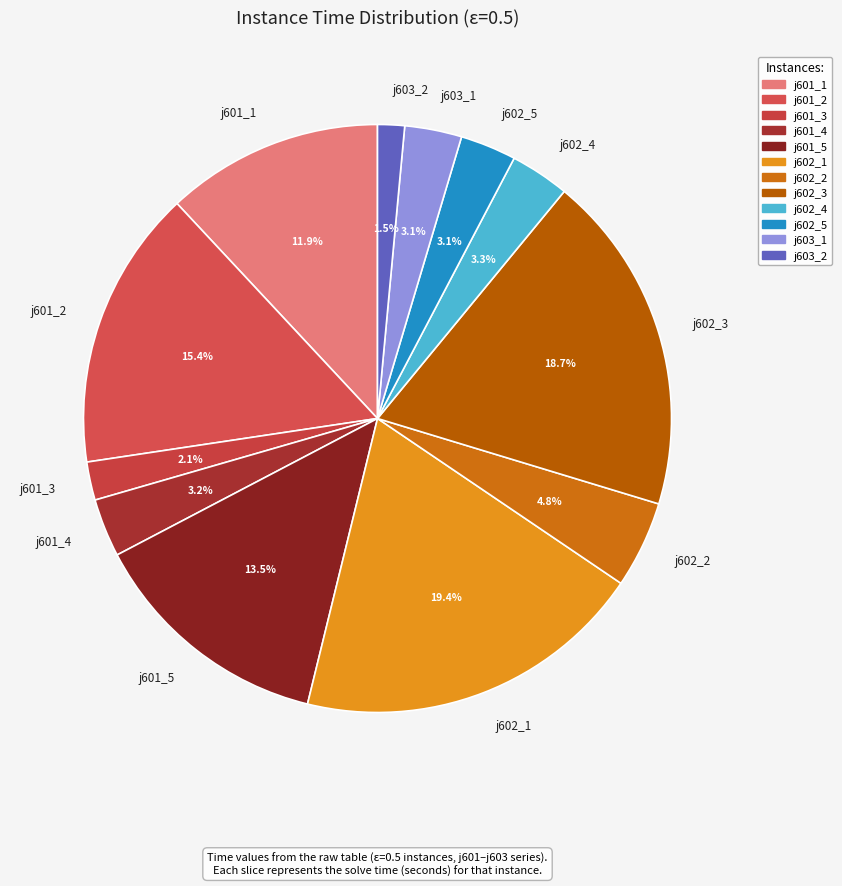

Is there a majority slice in this chart?

No